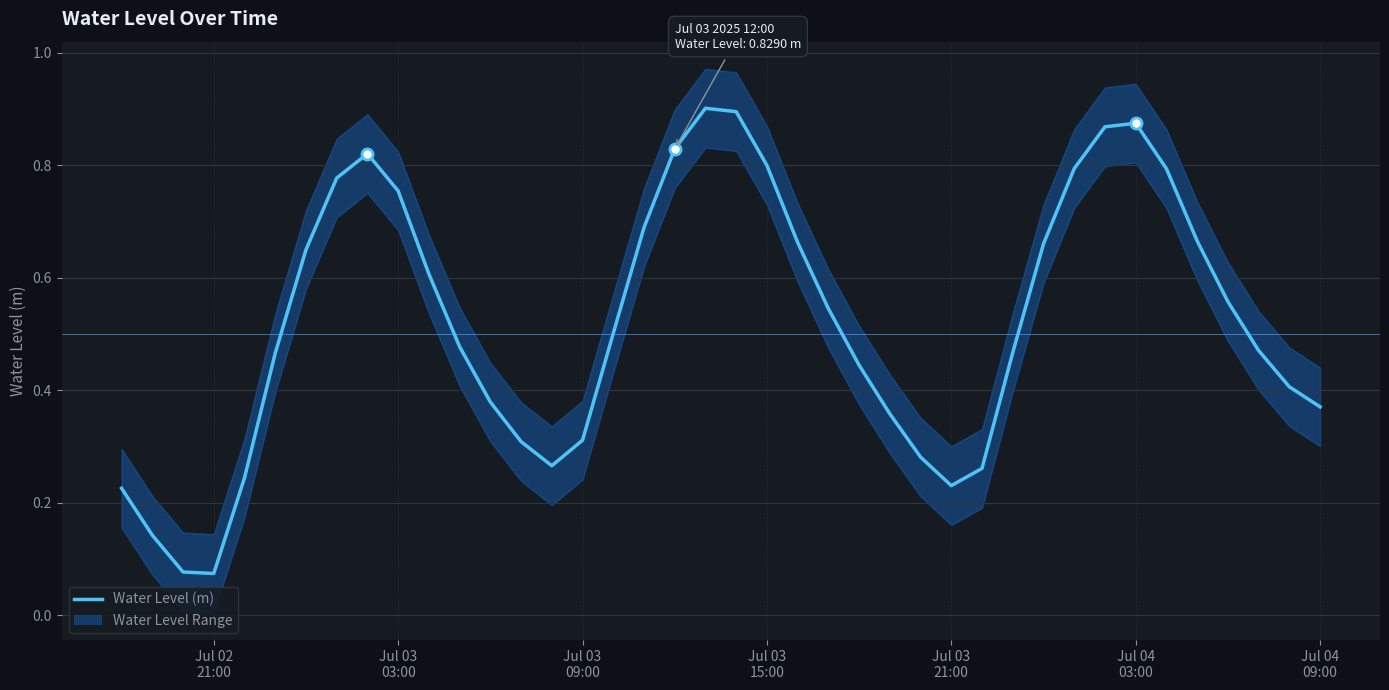

The chart shows a value of 1.1 at 22. True or false?

False